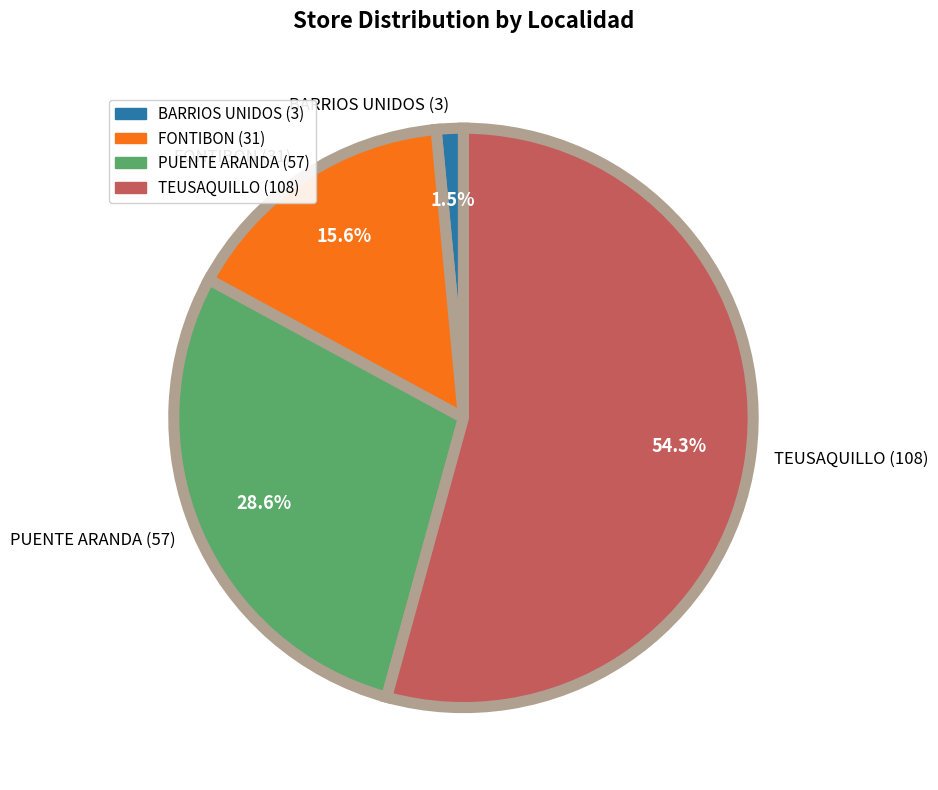

Is it true that TEUSAQUILLO is 54% of the pie?

True